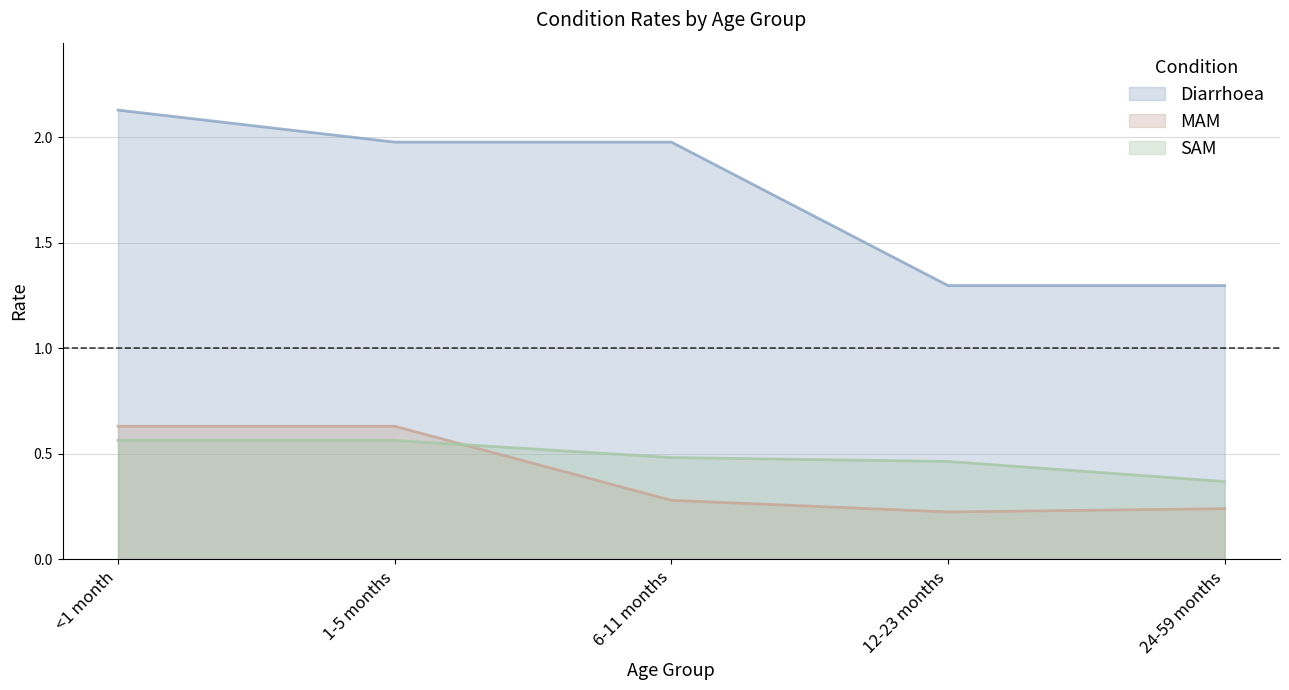

What is the label of the 3rd point from the right?

6-11 months